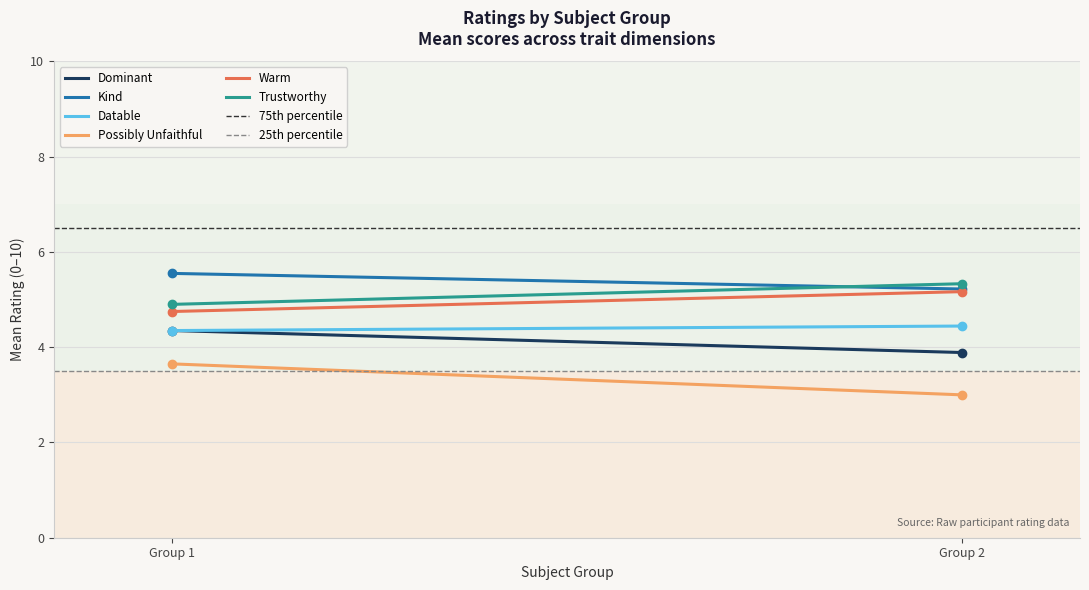

At which label does Possibly Unfaithful reach its minimum?

2